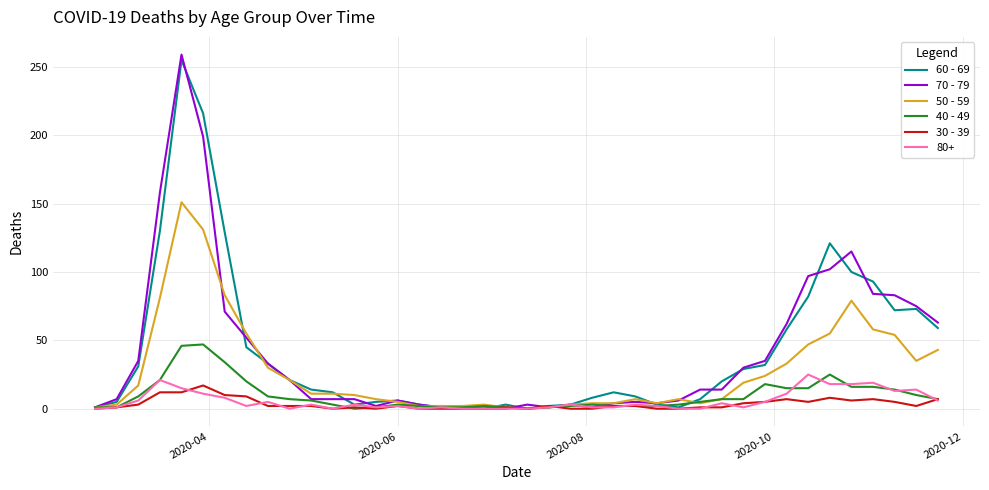

What are all the series names shown in the legend?

60 - 69, 70 - 79, 50 - 59, 40 - 49, 30 - 39, 80+